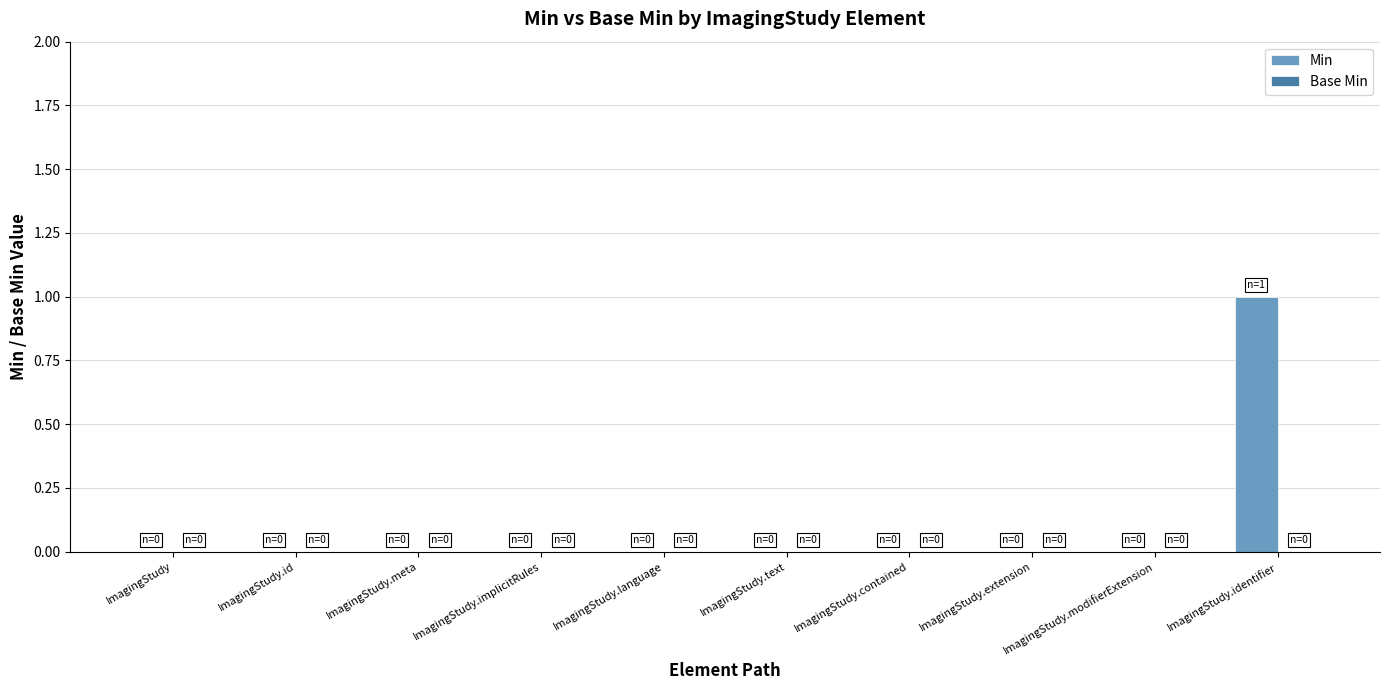

Is it true that the value at ImagingStudy.implicitRules is 0?

True